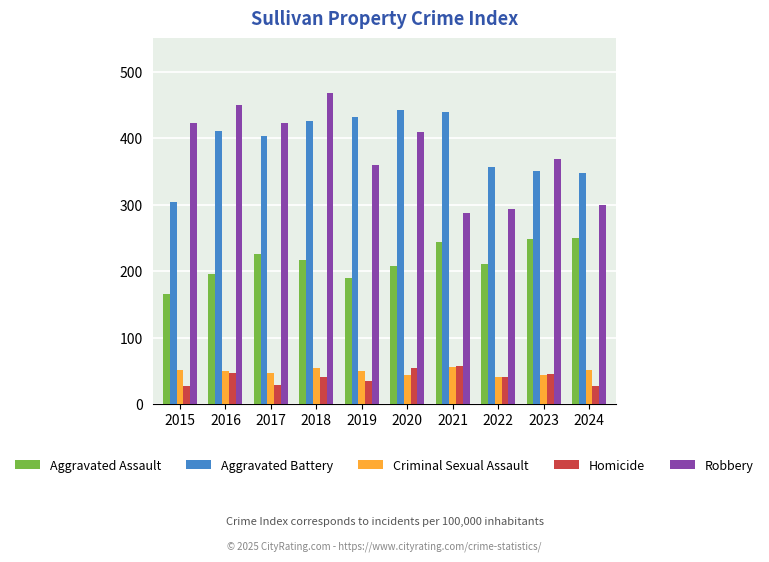

What are all the series names shown in the legend?

Aggravated Assault, Aggravated Battery, Criminal Sexual Assault, Homicide, Robbery